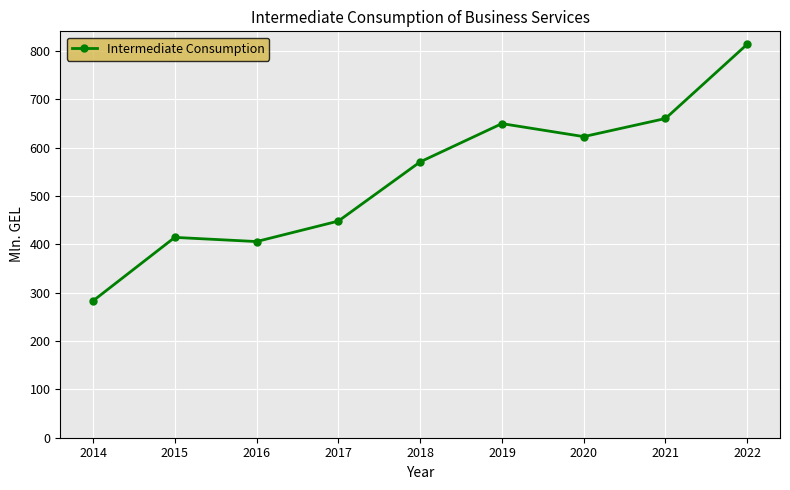

Where is the data nearest to the value 548?

2018